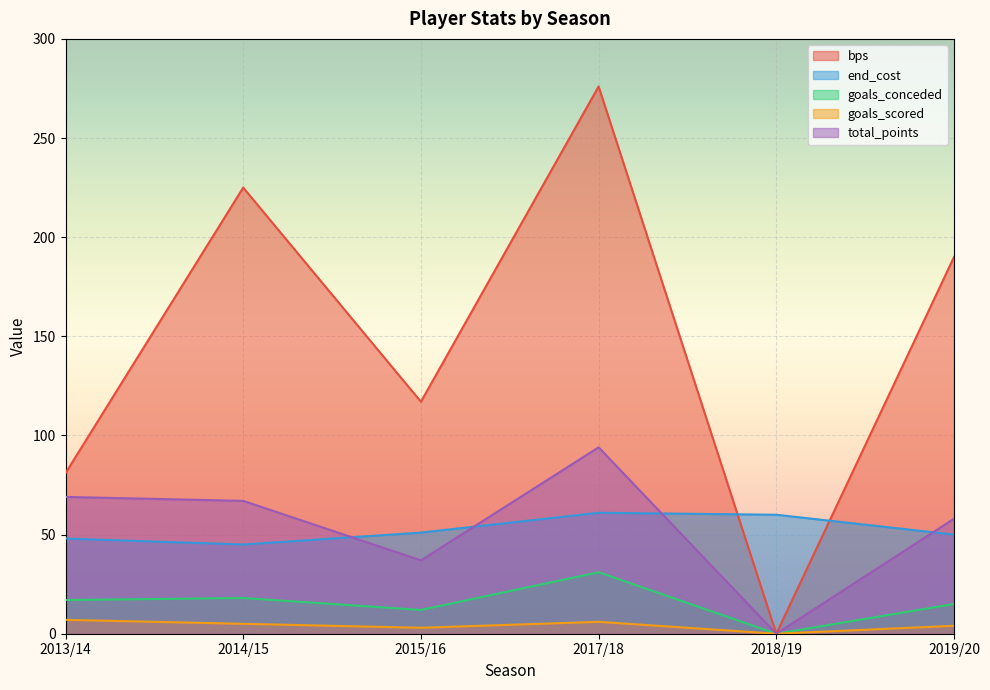

True or false: goals_scored has more than 0 points higher than both neighbors.

True